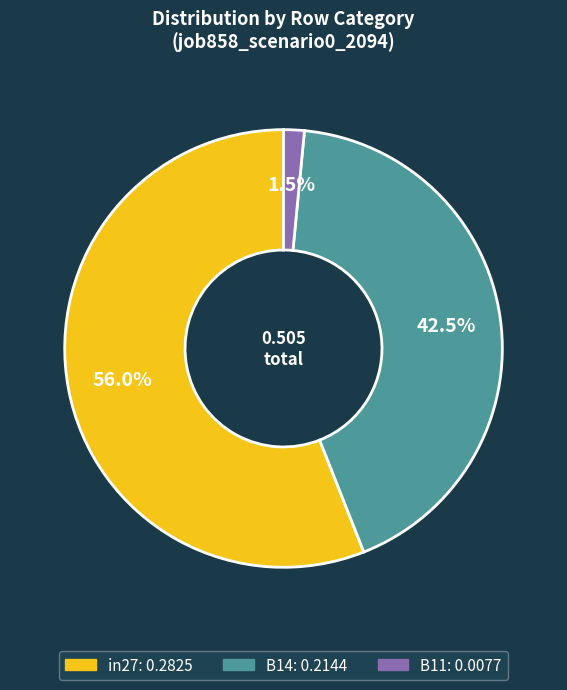

Rank the categories by value from lowest to highest.

B11, B14, in27